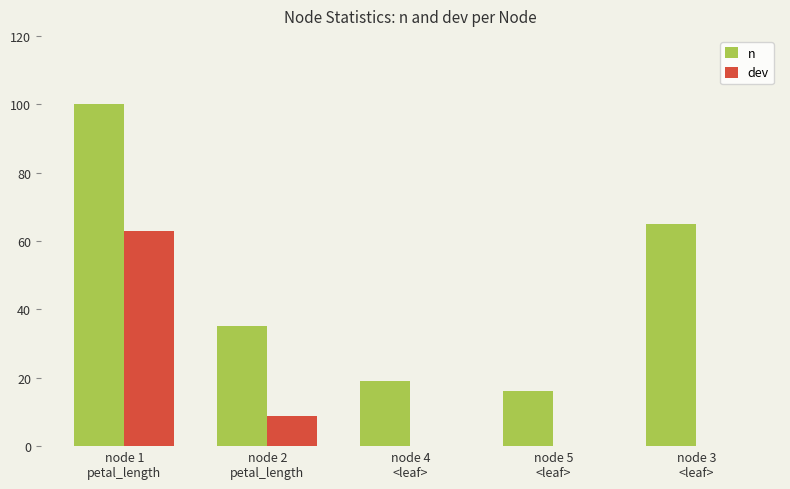

What is the sum of all dev values?

71.5